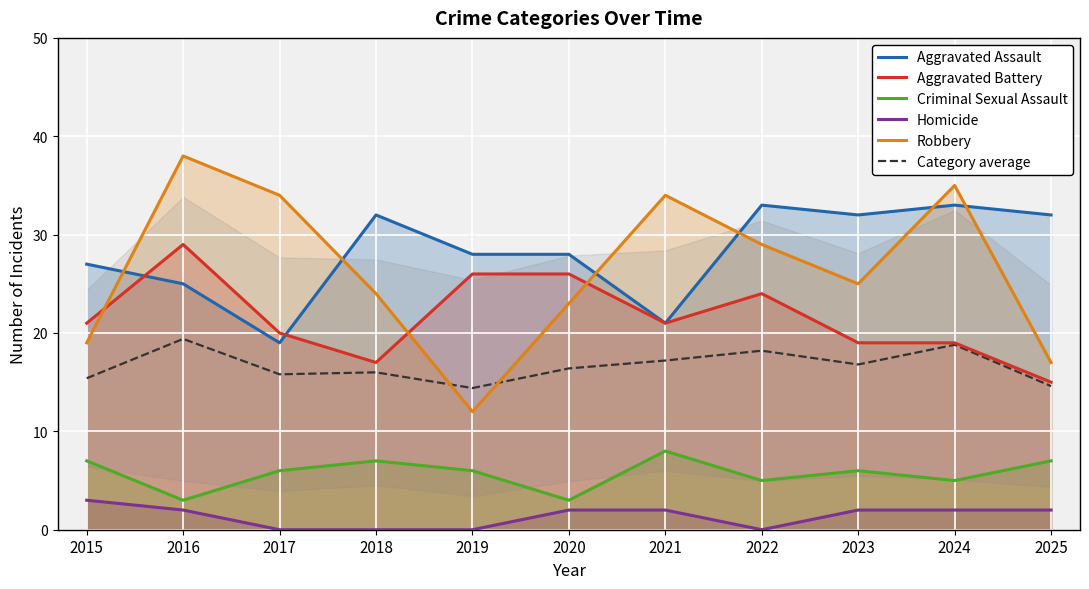

Which series has the largest total across all categories?

Aggravated Assault